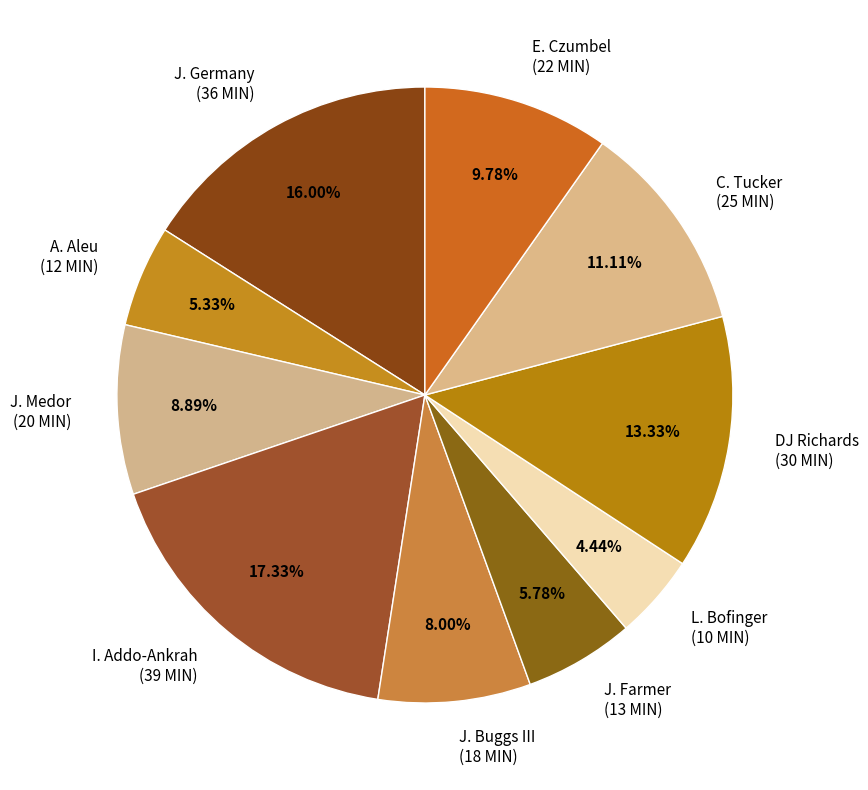

Which slice is the largest?

I. Addo-Ankrah